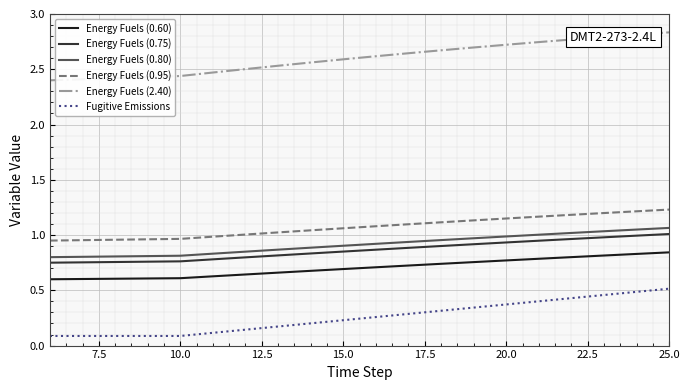

What are all the series names shown in the legend?

Energy Fuels (0.60), Energy Fuels (0.75), Energy Fuels (0.80), Energy Fuels (0.95), Energy Fuels (2.40), Fugitive Emissions